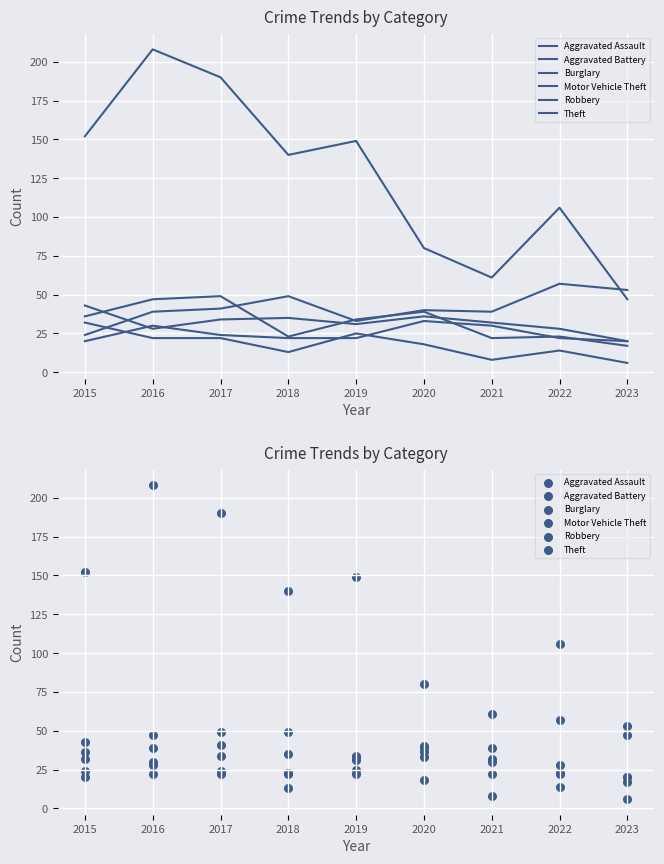

Which series has the largest Y range (max minus min)?

Theft